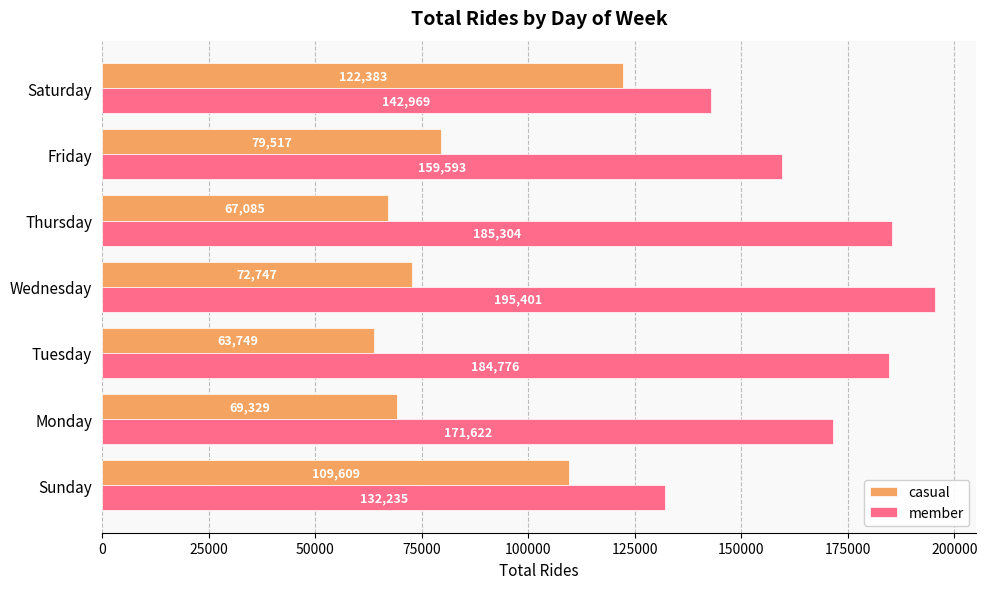

Where is member nearest to the value 163818?

Friday